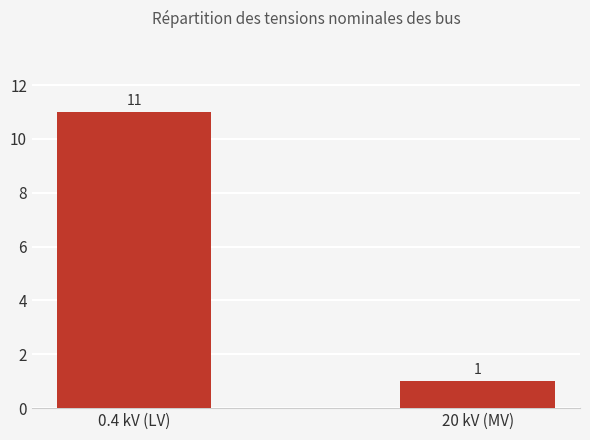

The value at 0.4 kV (LV) is 3. True or false?

False